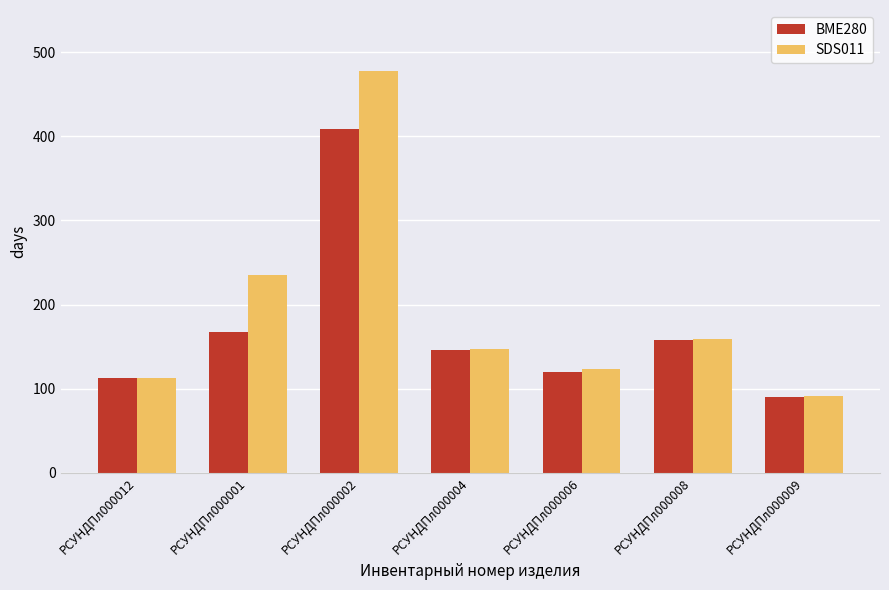

Reading left to right, list all the values displayed in this chart.

BME280: 113	167	409	146	120	158	90
SDS011: 113	235	477	147	124	159	91